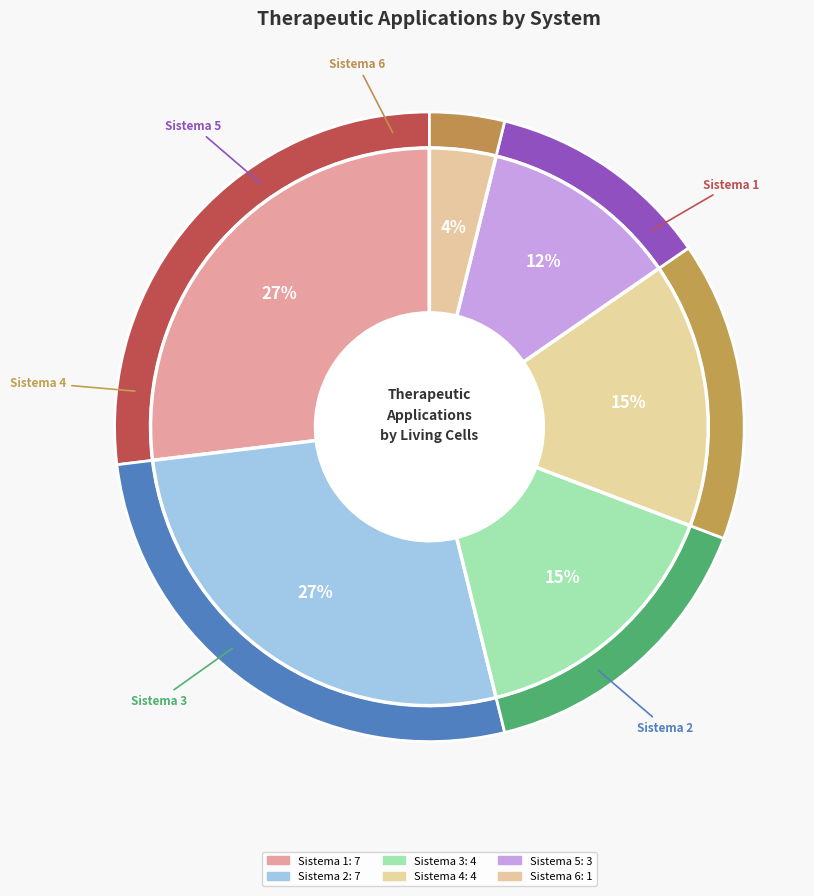

To the nearest percent, what percentage of the pie is QUINTO SISTEMA DE LABELS?

12%